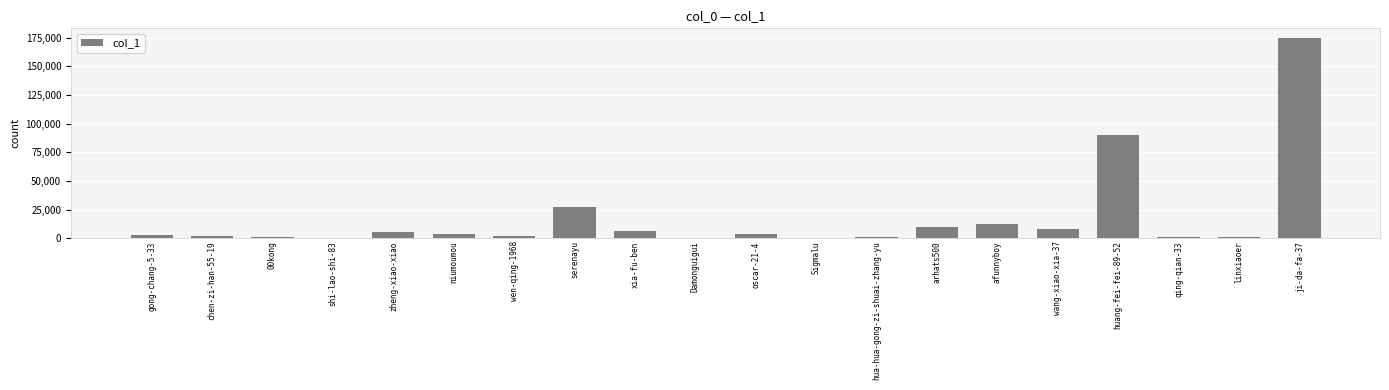

Where is the data nearest to the value 87376?

huang-fei-fei-89-52